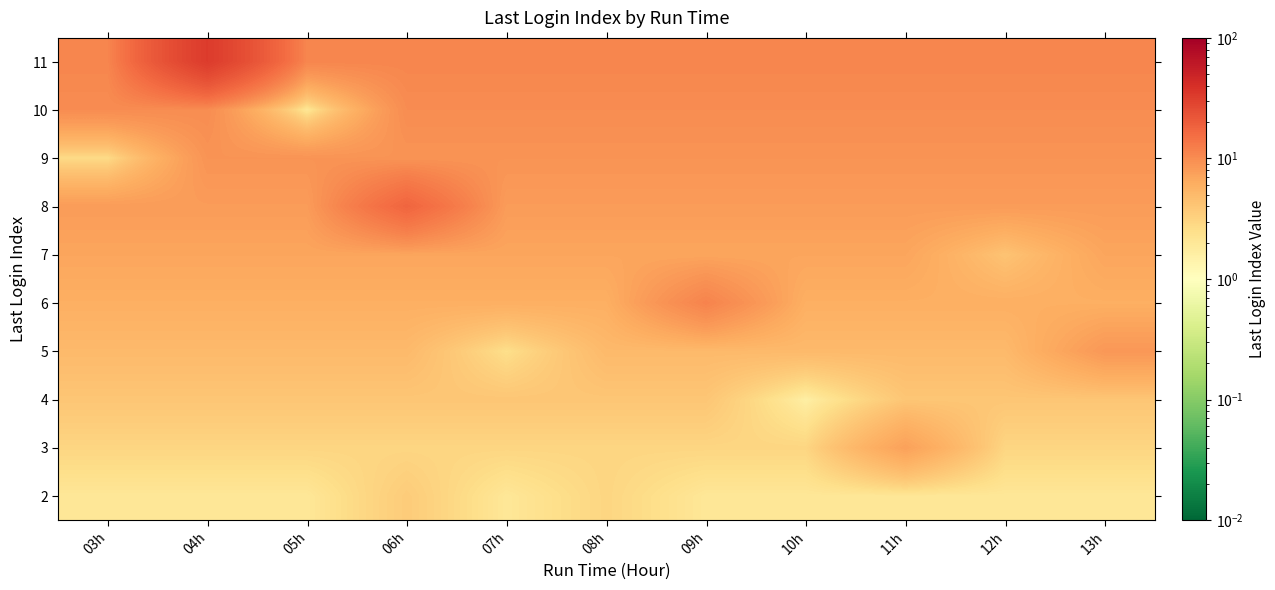

What is the spread (max minus min) of values at 05h?

9.0